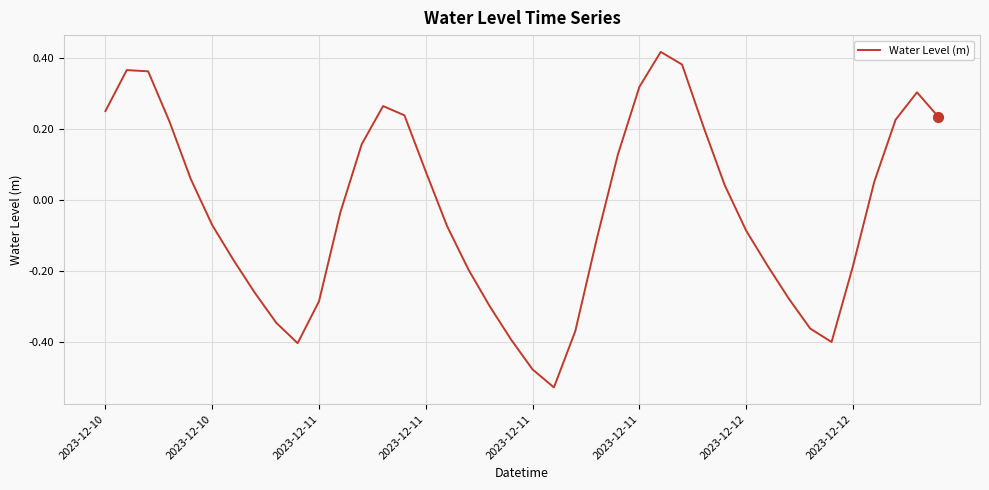

What is the difference between the maximum and minimum values?

0.9